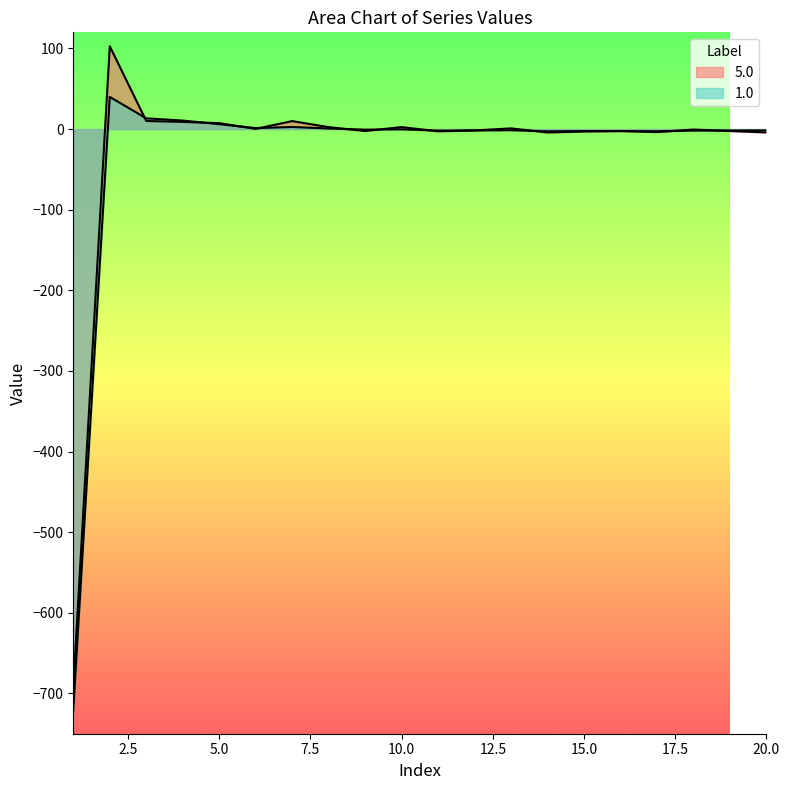

How many data points in 1.0 are above -1?

9